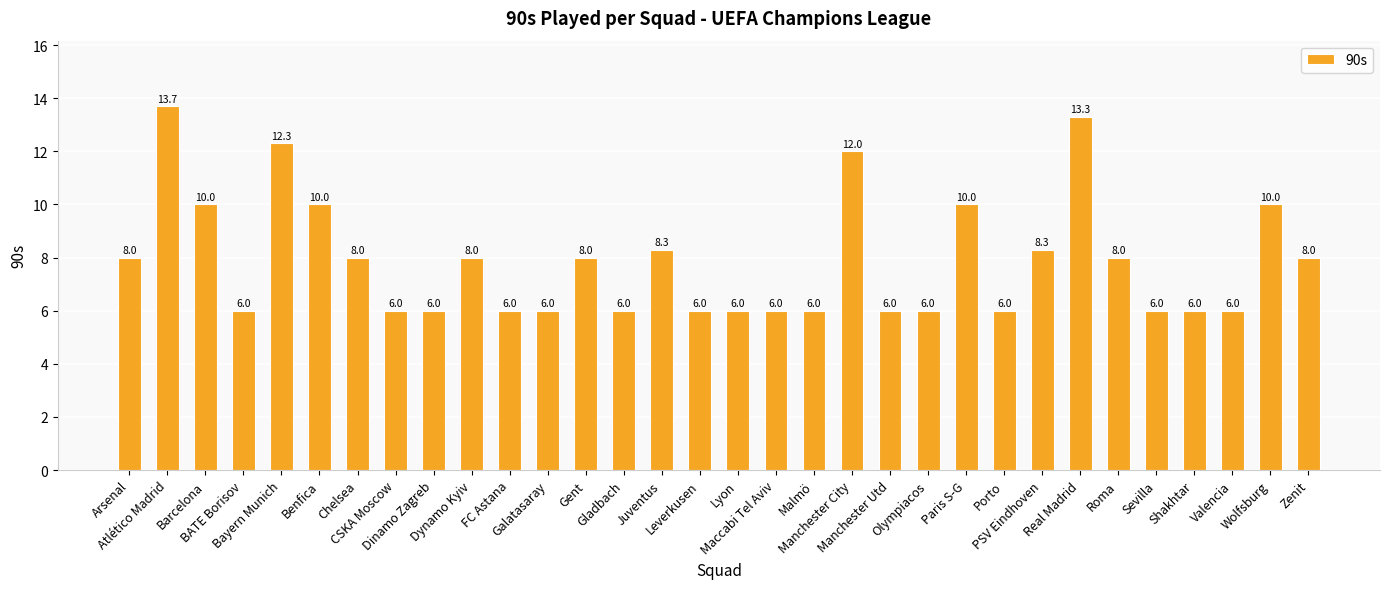

What is the maximum value shown in the chart?

13.7